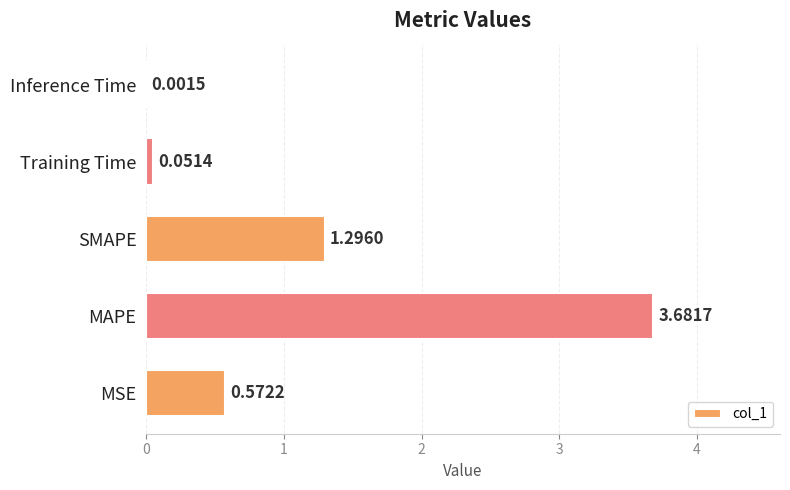

What is the sum of all values?

5.6